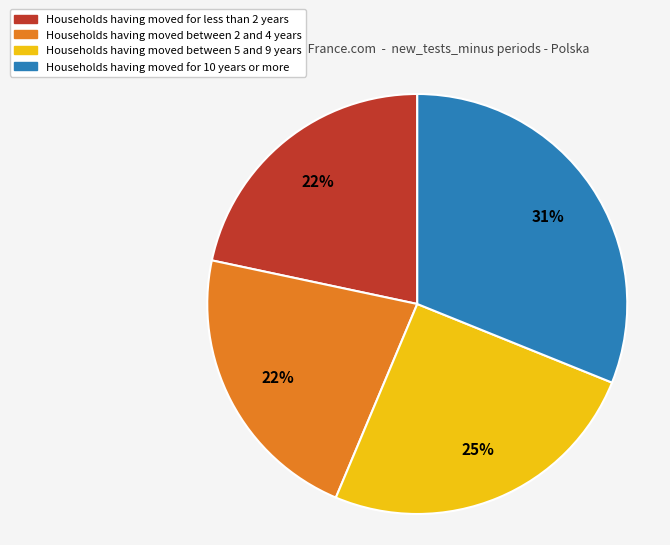

To the nearest percent, what is the difference between the largest and smallest slice percentages?

9%